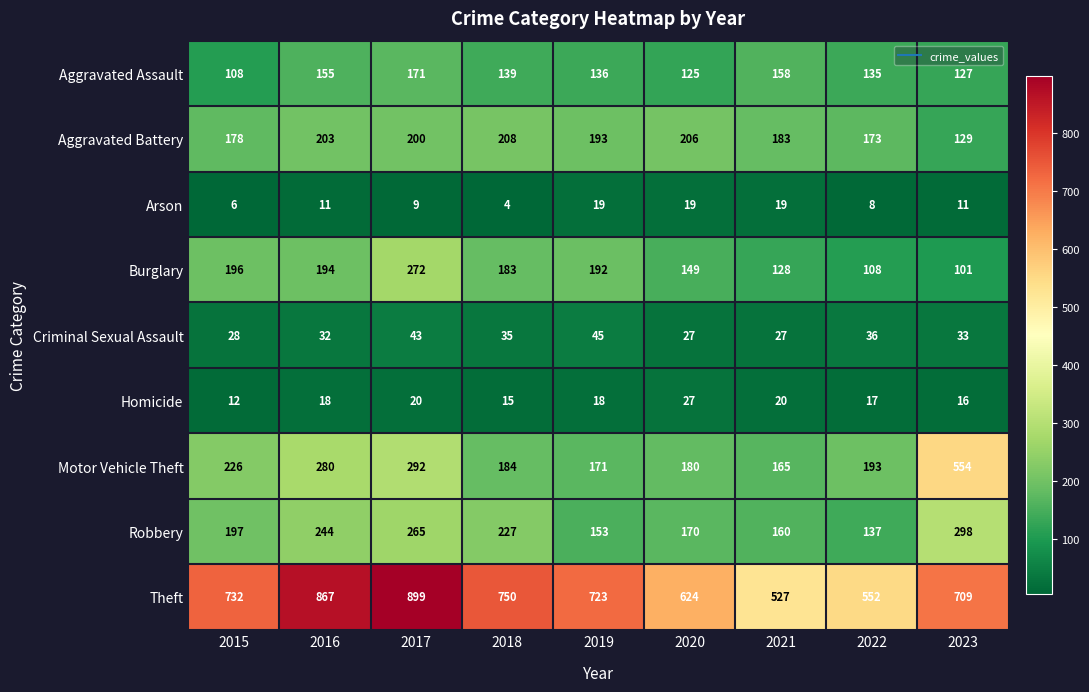

List the labels in order of Theft value, smallest first.

2021, 2022, 2020, 2023, 2019, 2015, 2018, 2016, 2017